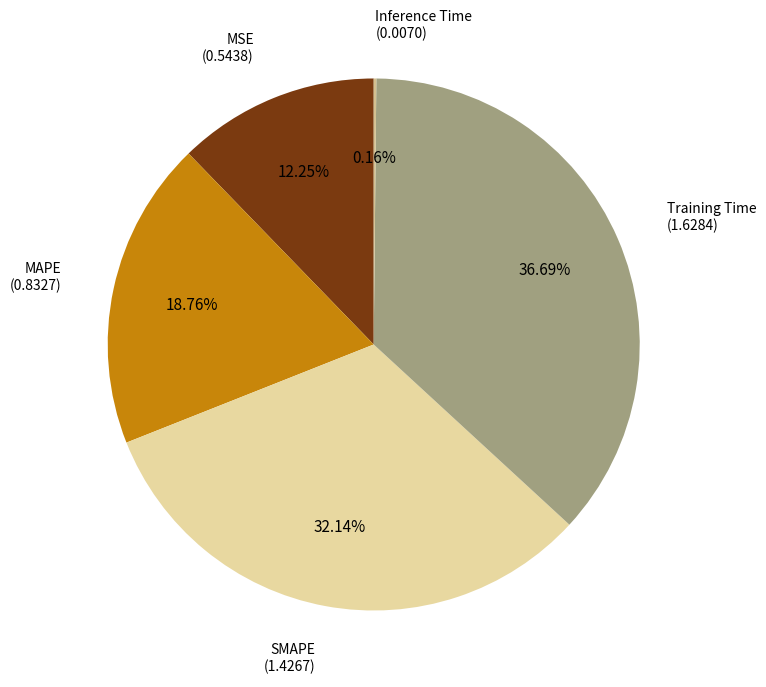

To the nearest percent, what is the average slice percentage?

20%